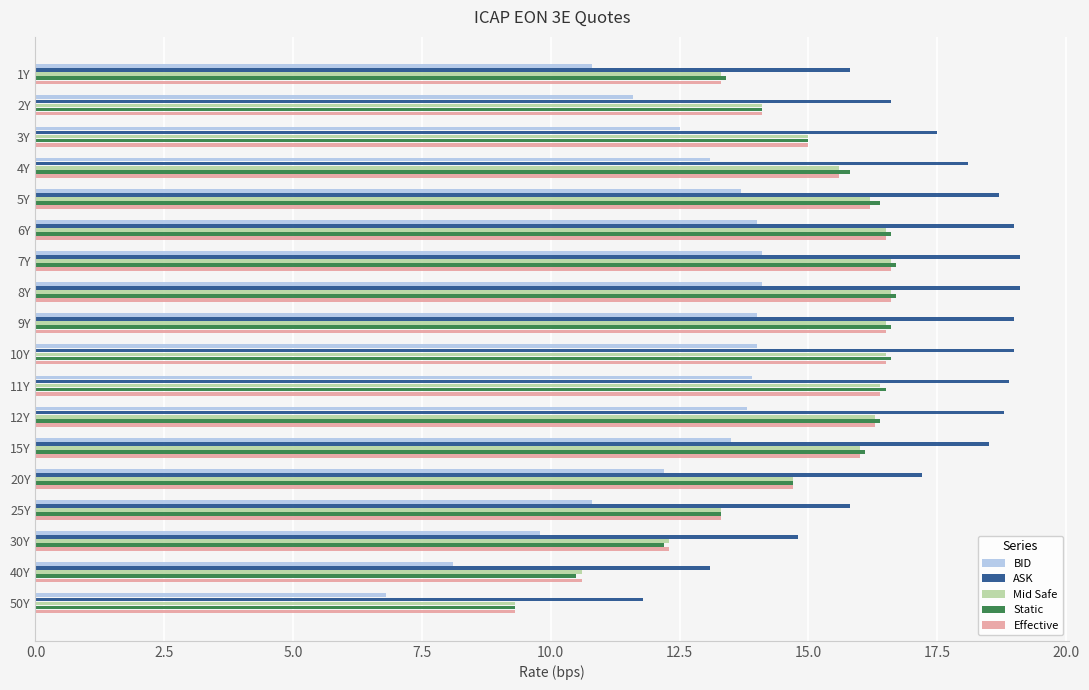

What is the approximate value of BID at 2Y?

11.6